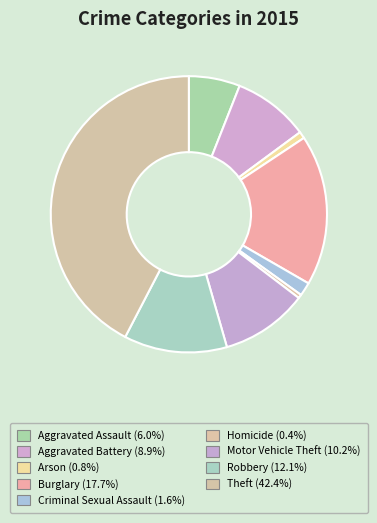

How many segments does this pie chart have?

9